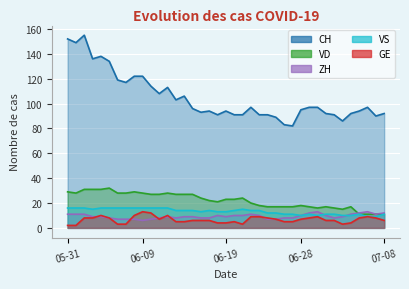

In ZH, how many points are higher than both neighbors (excluding endpoints)?

5